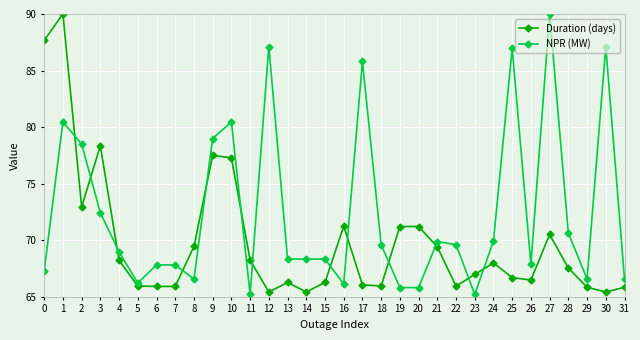

Which series changed the most between 5 and 21?

NPR (MW)